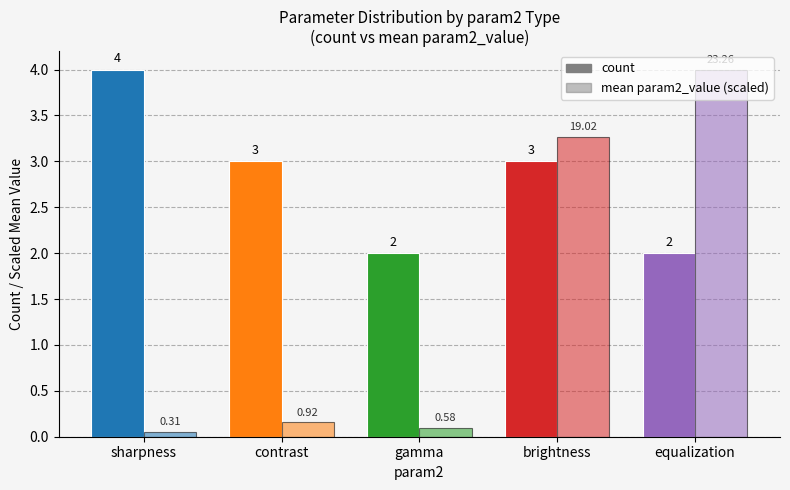

Count the number of categories in the chart.

5